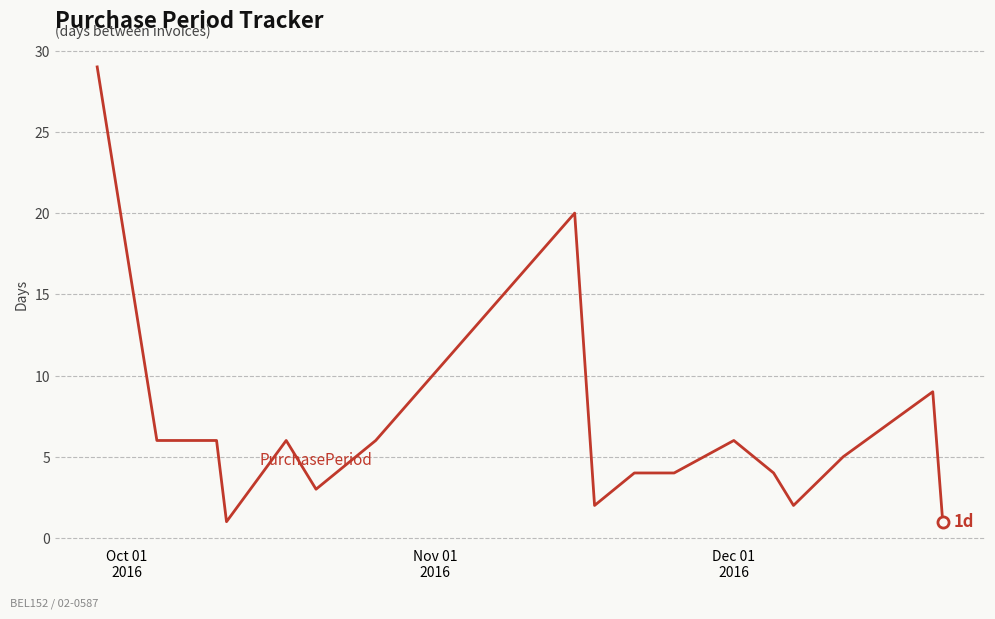

Reading left to right, list all the values displayed in this chart.

29	6	6	1	6	3	6	20	2	4	4	6	4	2	5	9	1